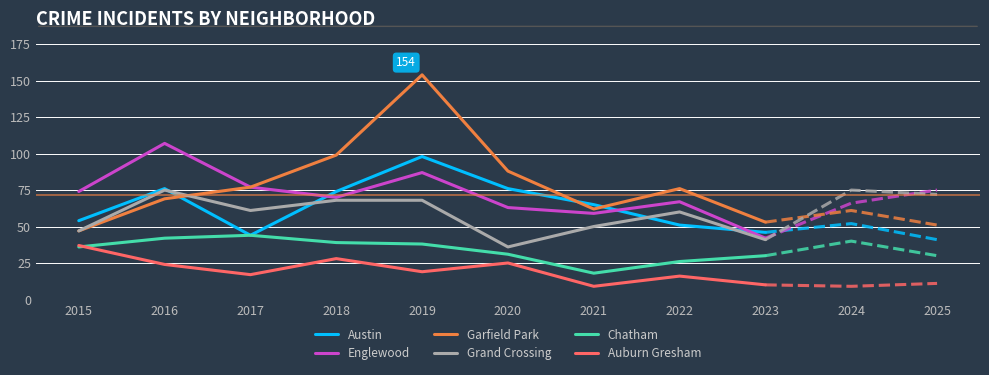

What is the maximum value shown in the chart?

154